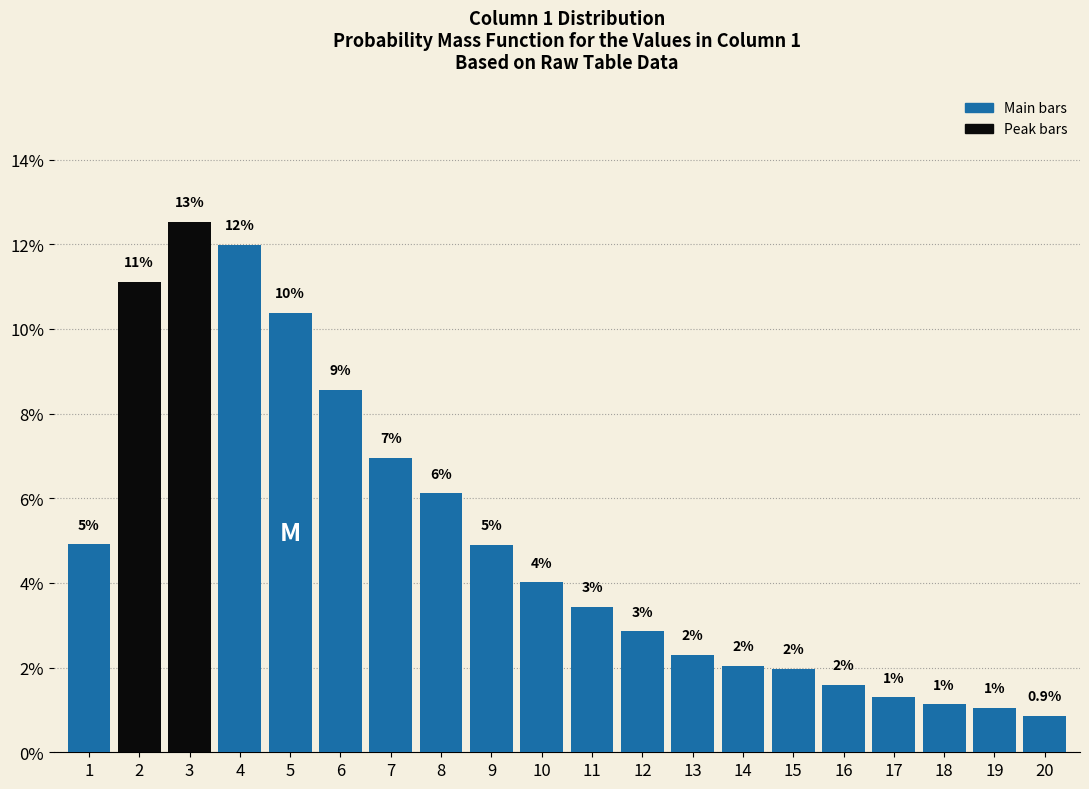

Which label corresponds to the smallest value in the chart?

20